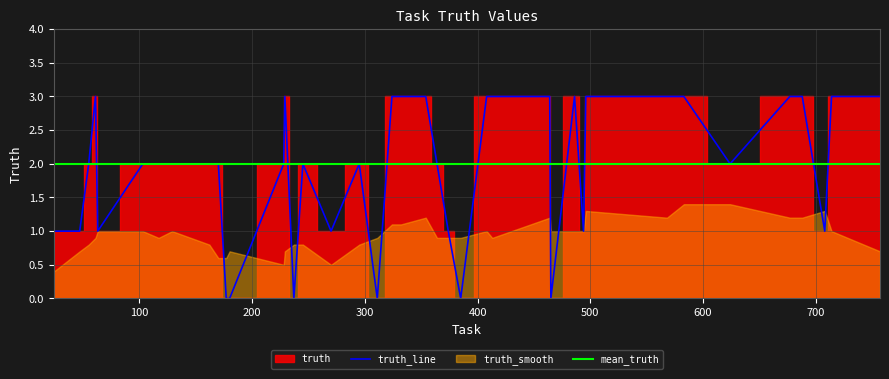

The value at 486 is 3. True or false?

True